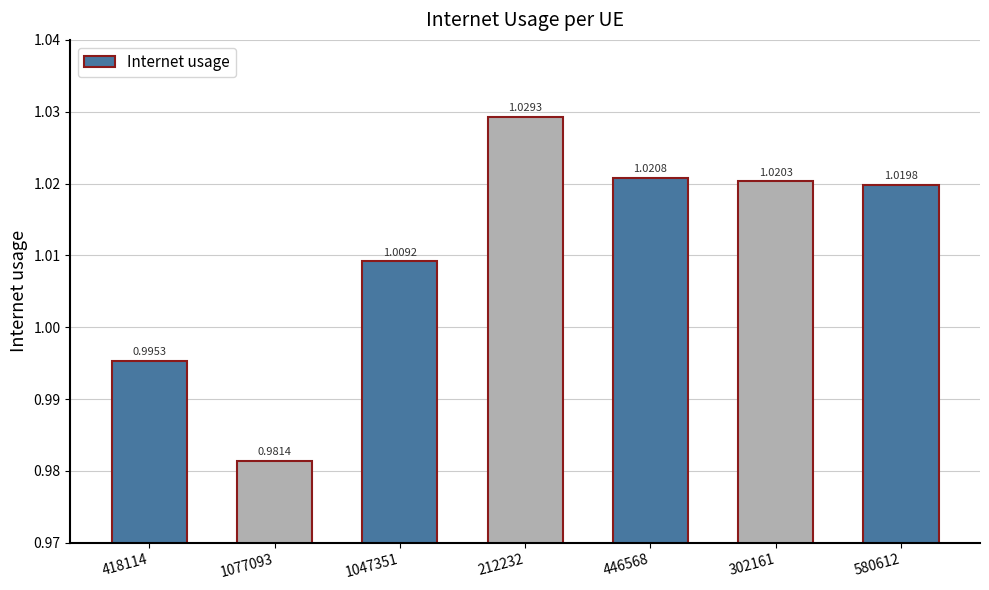

What is the sum of the values at 212232 and 1077093?

2.0